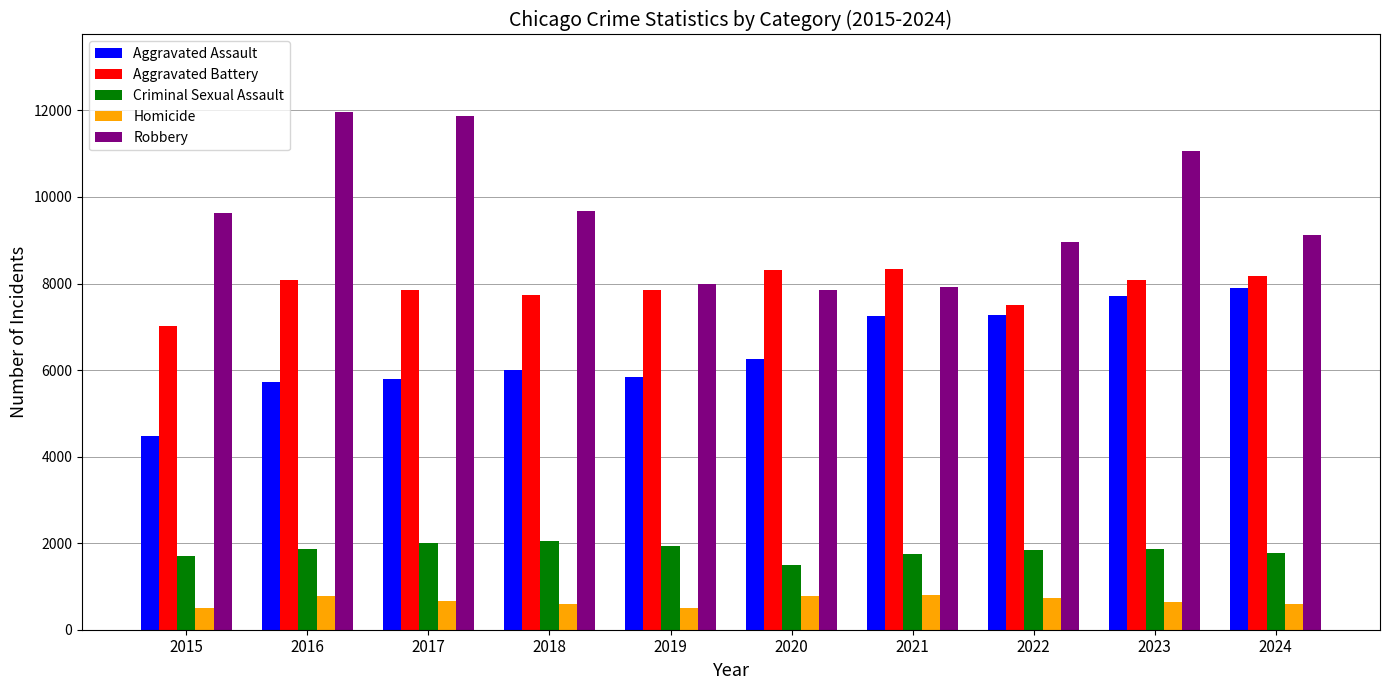

Which series changed the most between 2019 and 2021?

Aggravated Assault